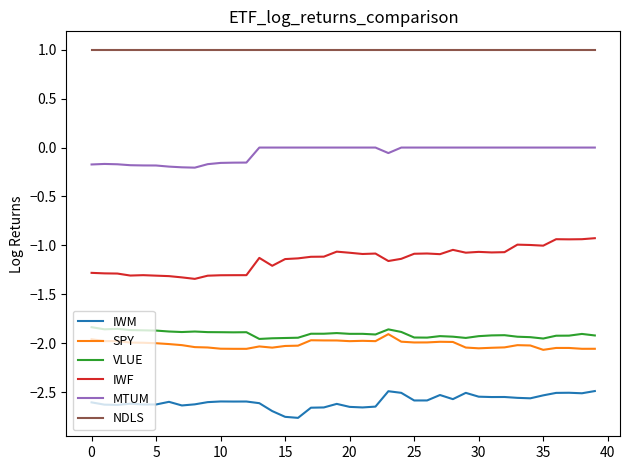

Which series has the largest total across all categories?

NDLS